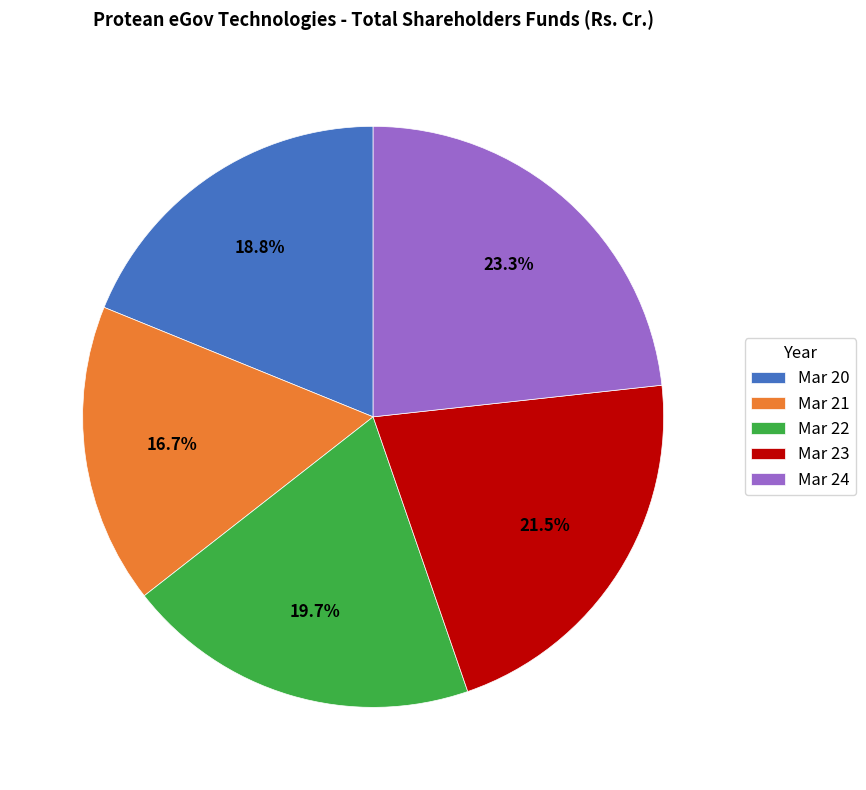

Do Mar 22 and Mar 24 together represent more than half of the pie?

No